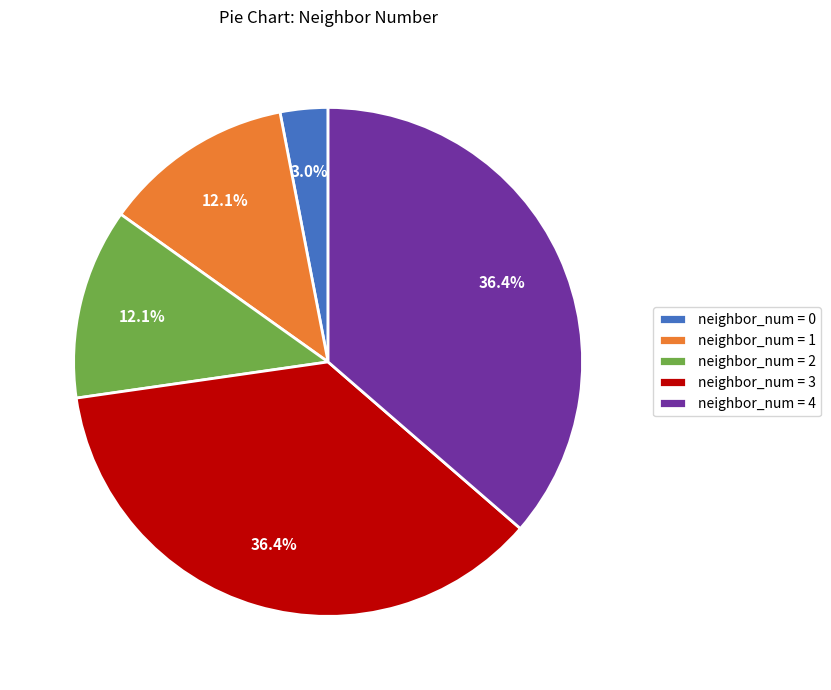

Does any single category account for the majority?

No